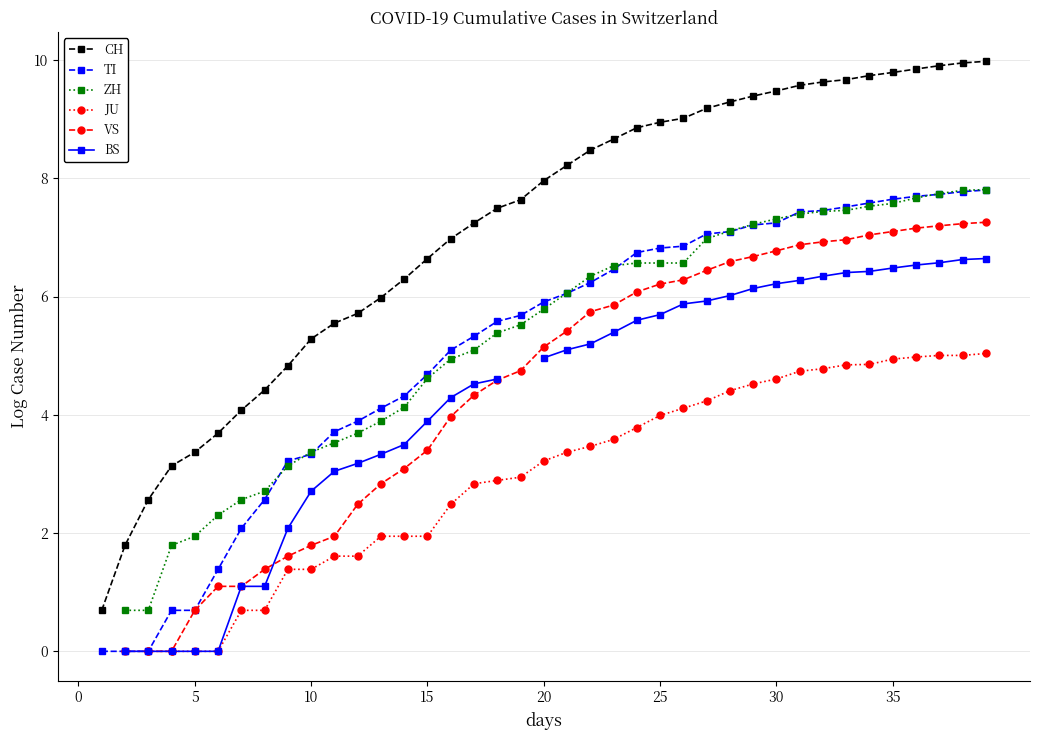

The value of ZH at 14 is 1.0. True or false?

False